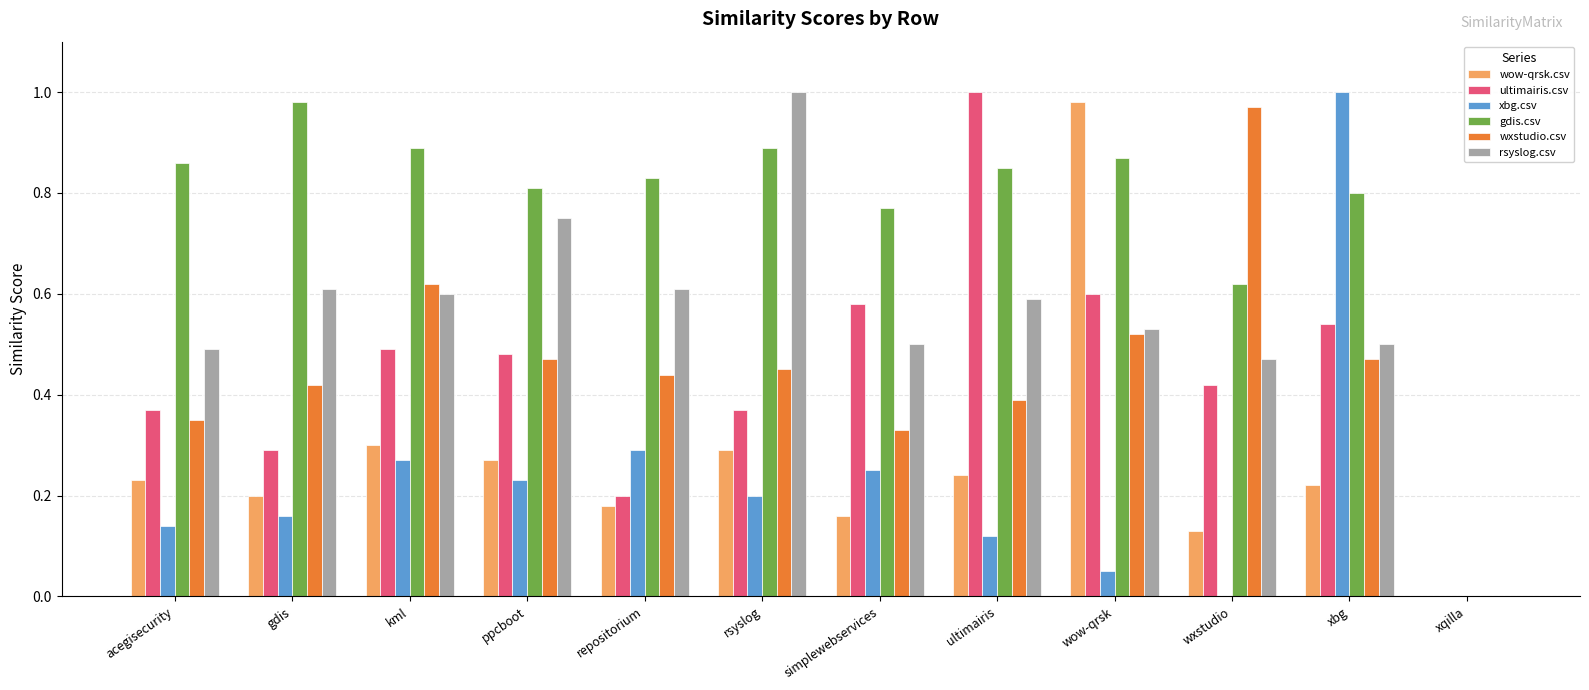

What is the total value across all series at acegisecurity?

2.4